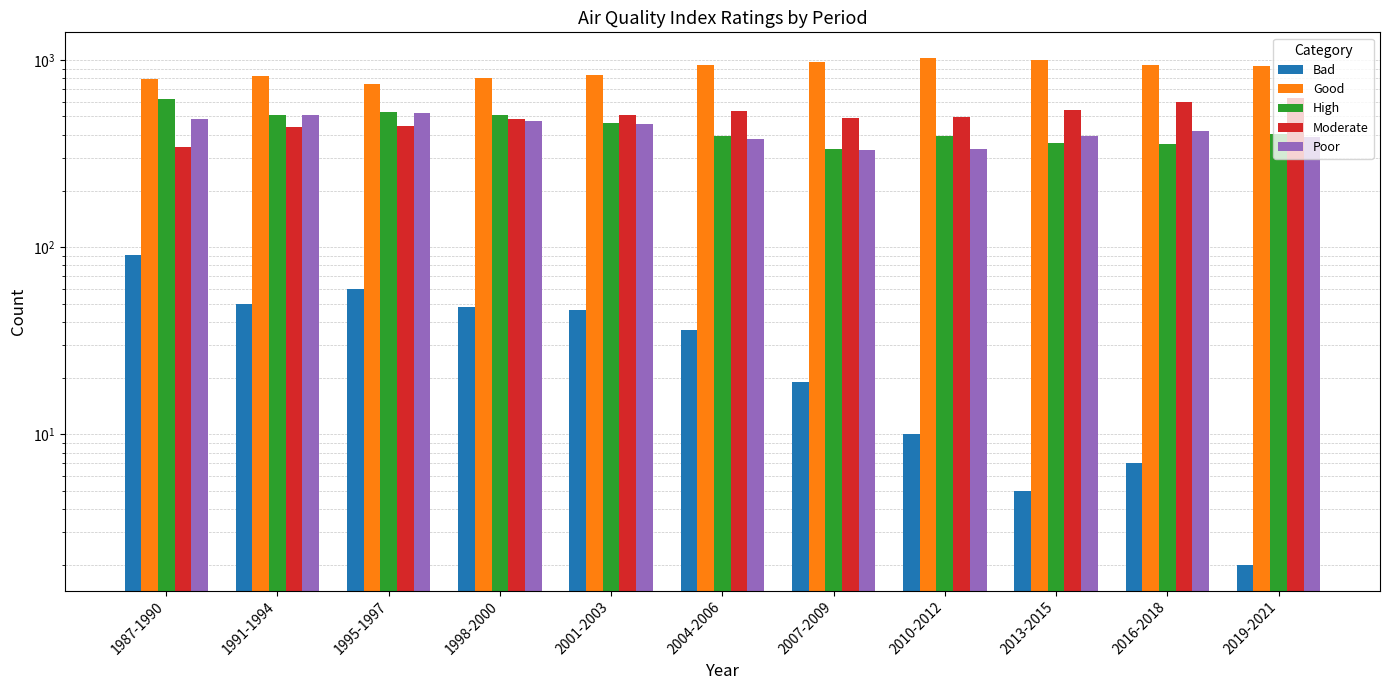

Is it true that High equals 336 at 2007-2009?

True